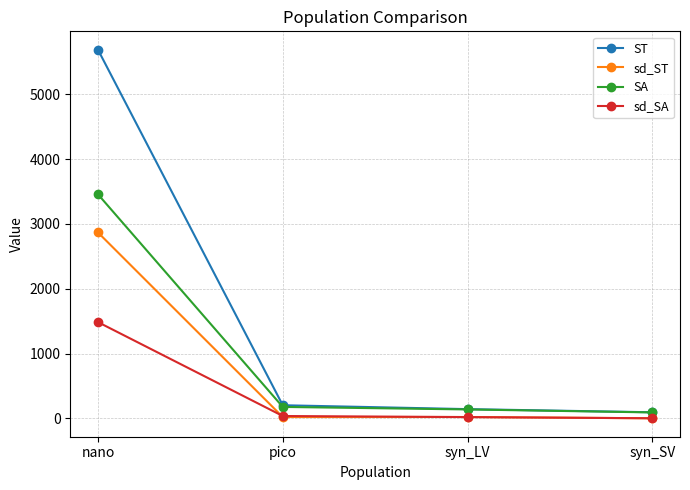

What is the label of the 3rd point from the right?

pico